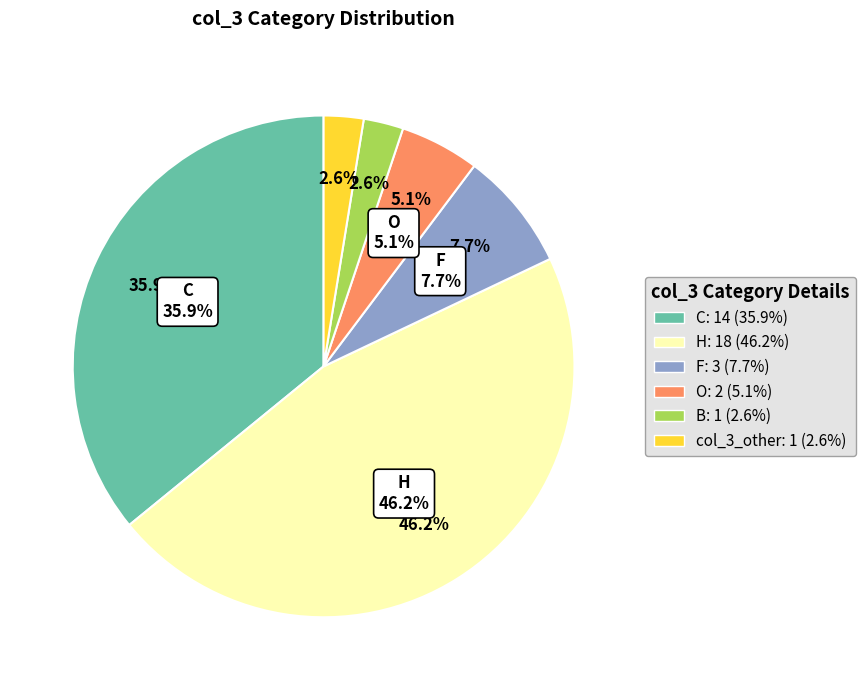

Rank the categories by value from highest to lowest.

H, C, F, O, B, col_3_other